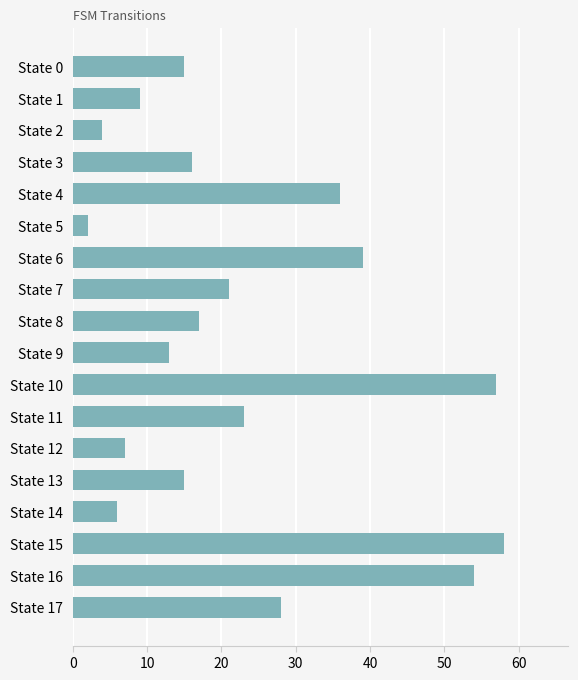

What is the sum of all values?

420